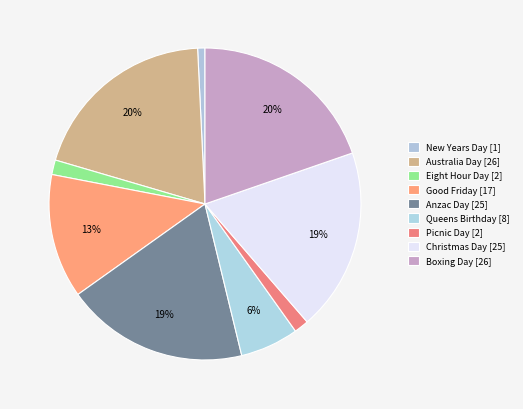

How many slices are in this pie chart?

9